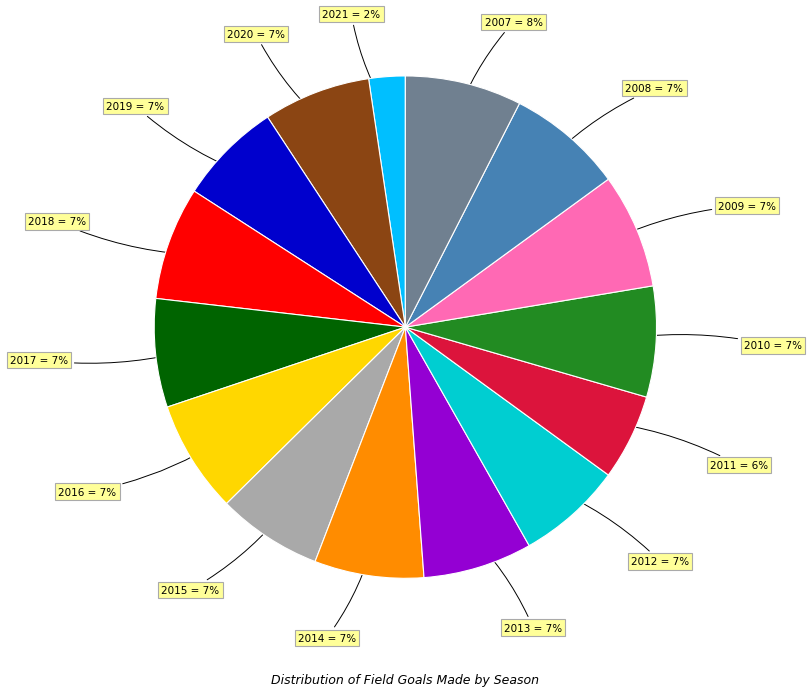

Is it true that 2009 is 1% of the pie?

False